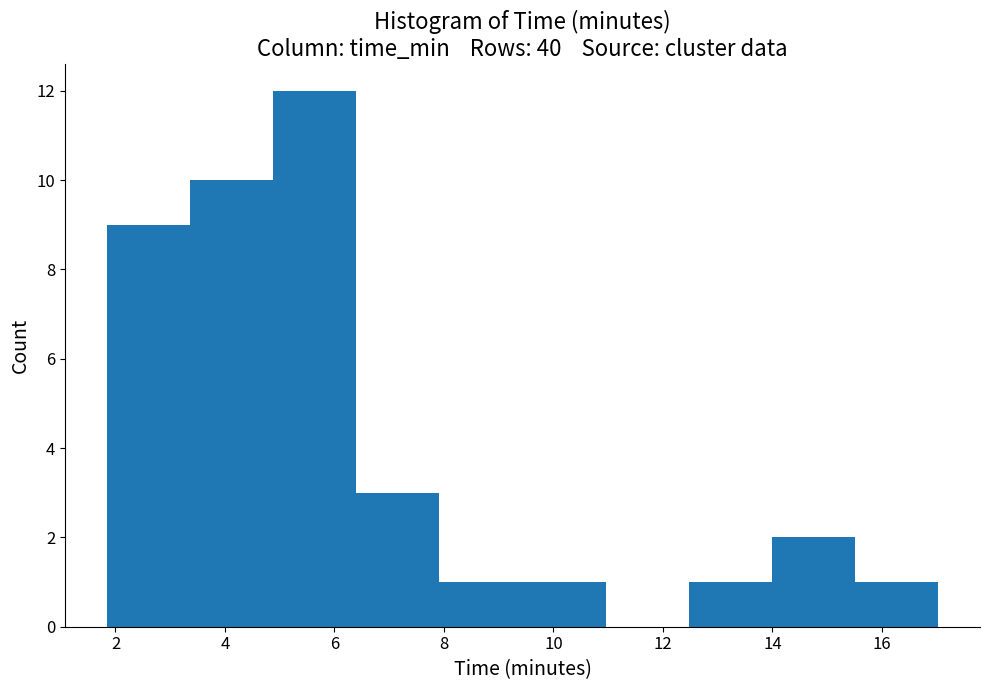

Over which range of the x-axis is the bar tallest?

4.8 to 6.4